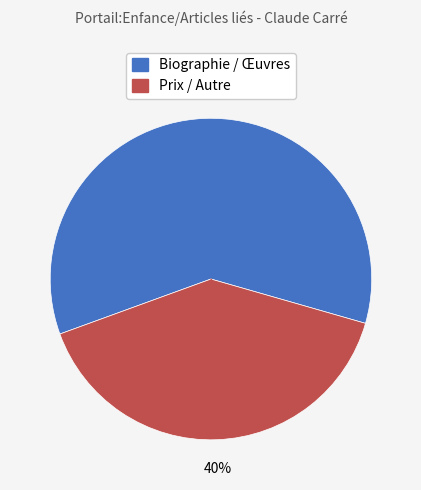

To the nearest percent, what is the average slice percentage?

50%